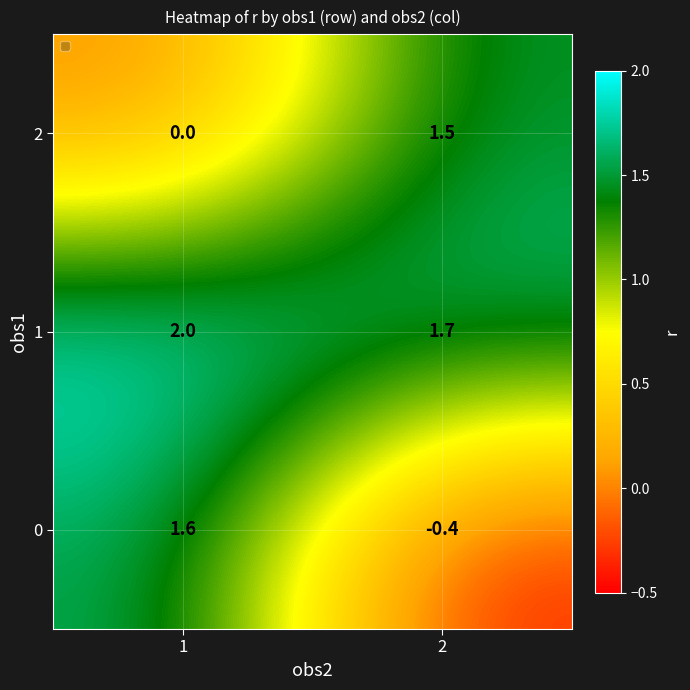

How many data points in 2 are less than 1?

1